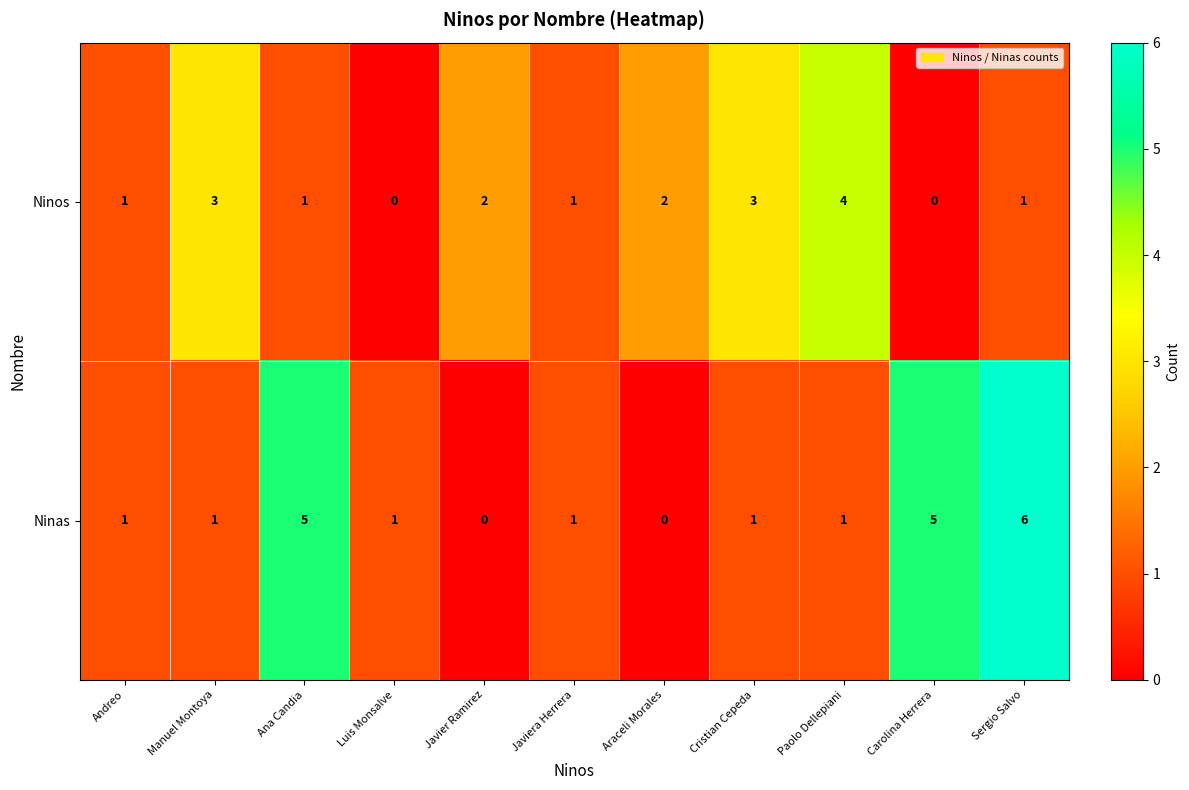

Reading right to left, what are all the values shown in this chart?

Ninos: 1	0	4	3	2	1	2	0	1	3	1
Ninas: 6	5	1	1	0	1	0	1	5	1	1